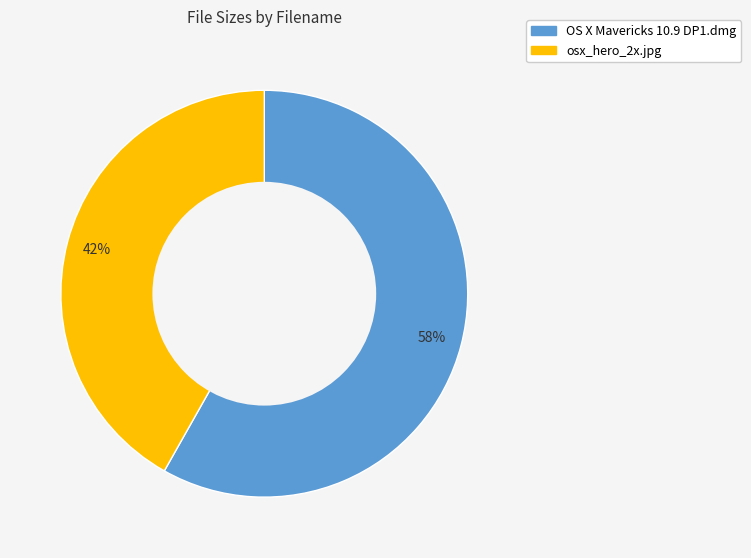

How many slices are in this pie chart?

2